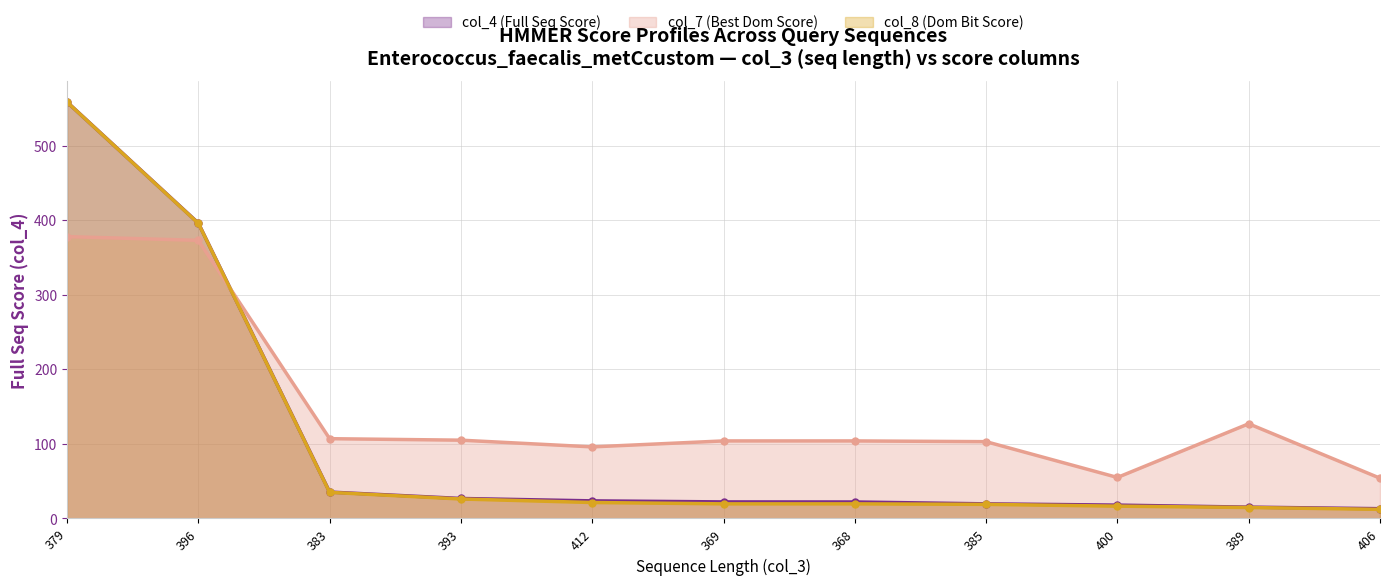

Reading left to right, what are all the values shown in this chart?

col_4 (Full Seq Score): 379=558.5	396=396.1	383=35.4	393=26.8	412=23.6	369=22.2	368=22.1	385=19.6	400=17.9	389=15.2	406=13.1
col_7 (Best Dom Score): 379=378.0	396=373.0	383=107.0	393=105.0	412=96.0	369=104.0	368=104.0	385=103.0	400=55.0	389=127.0	406=54.0
col_8 (Dom Bit Score): 379=558.4	396=395.8	383=35.0	393=26.1	412=21.4	369=19.6	368=19.6	385=18.9	400=16.5	389=14.7	406=12.2